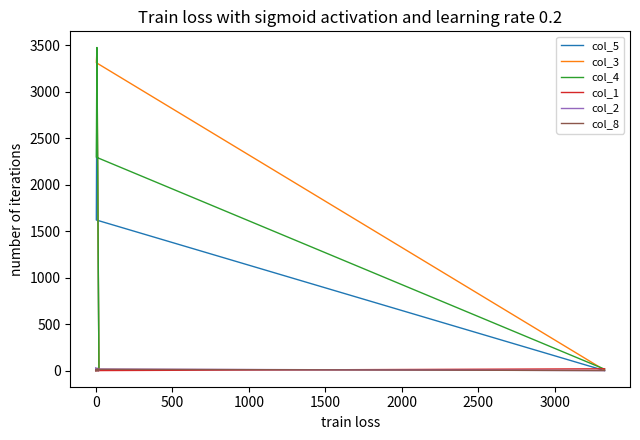

At how many categories does at least one series exceed 1739?

2